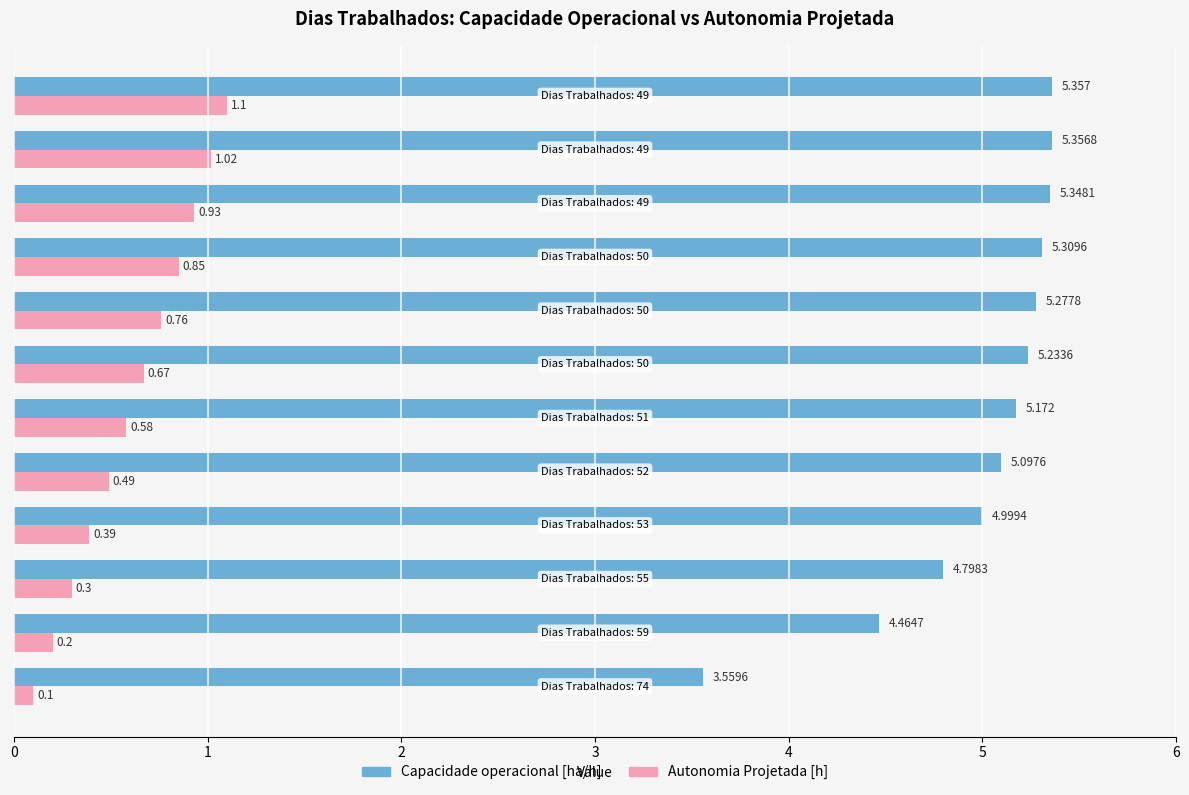

Which series has the largest range (max minus min)?

Capacidade operacional [ha/h]